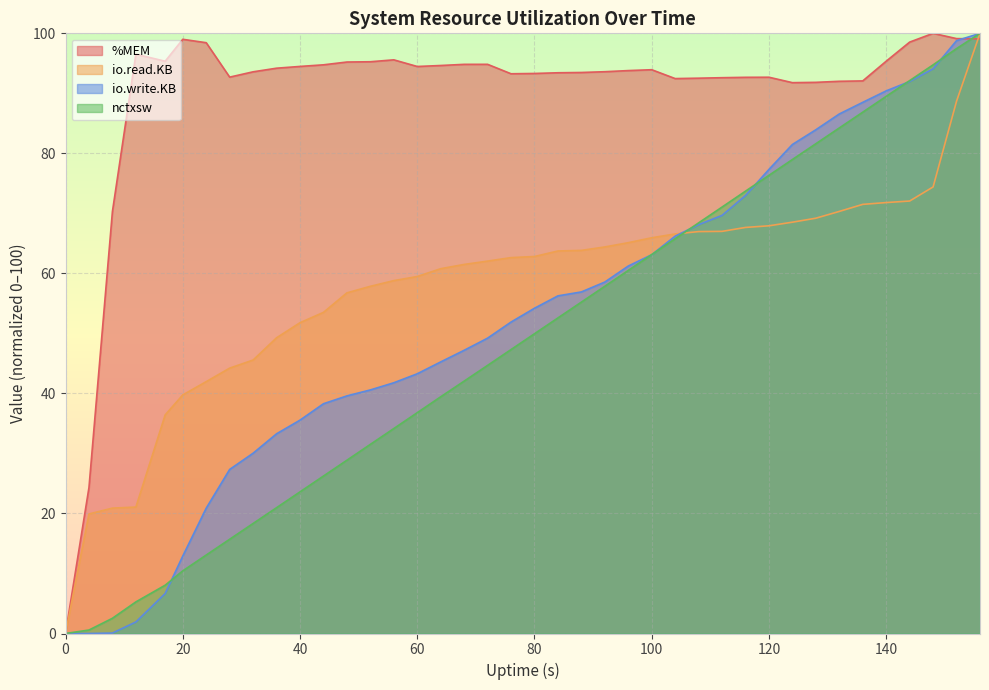

Is the value of nctxsw at 68 greater than the value of io.read.KB at 104?

No